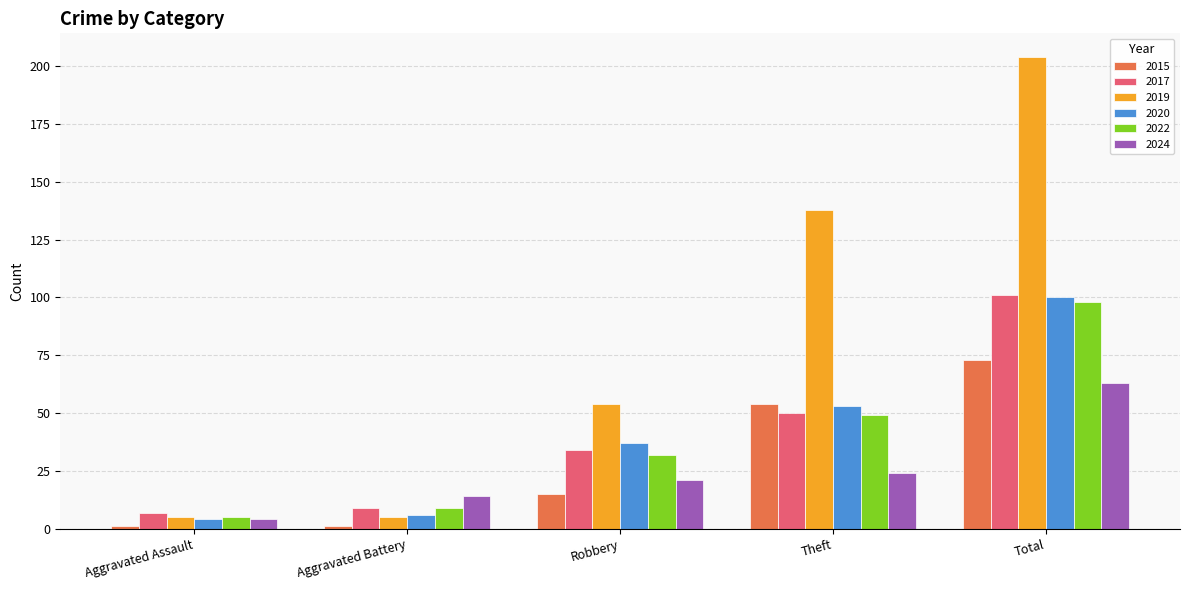

What is the label of the 2nd bar from the left?

Aggravated Battery